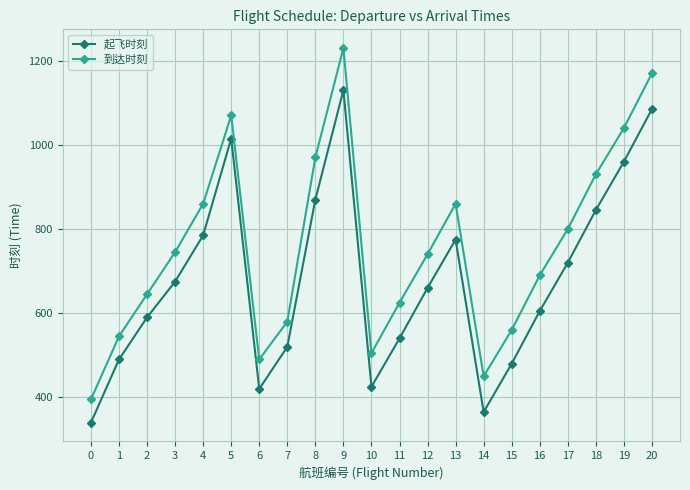

What is the difference between the highest and lowest values at 11?

85